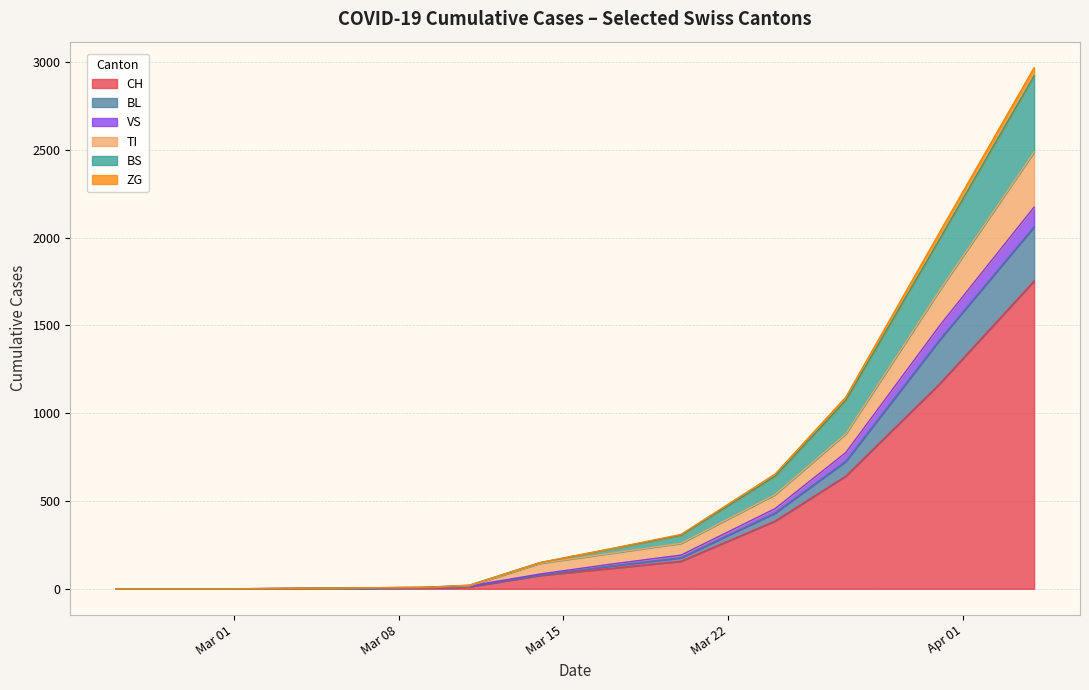

What is the highest value of the CH series?

1753